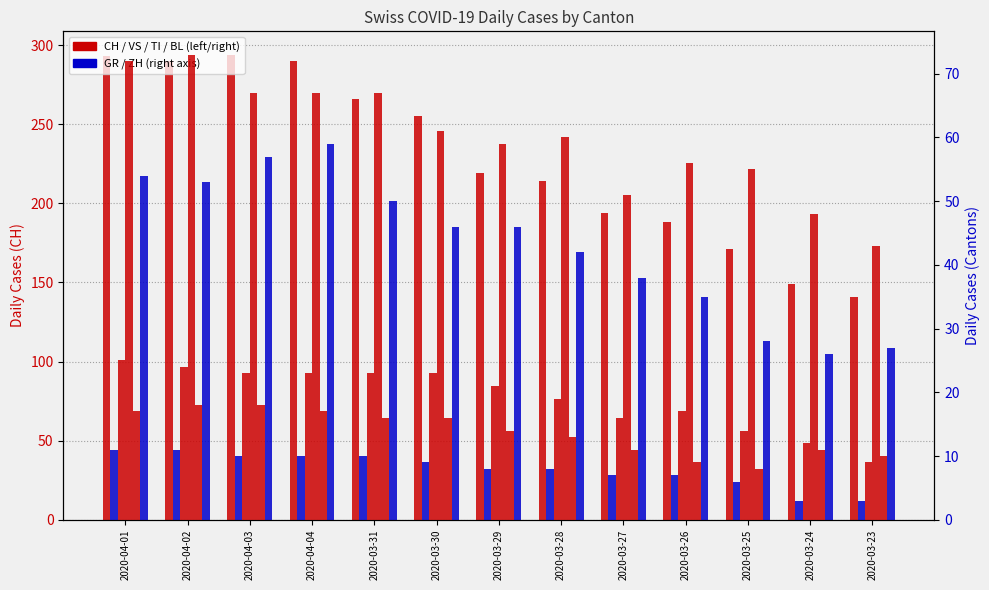

What value does the CH series have at 2020-03-24?

149